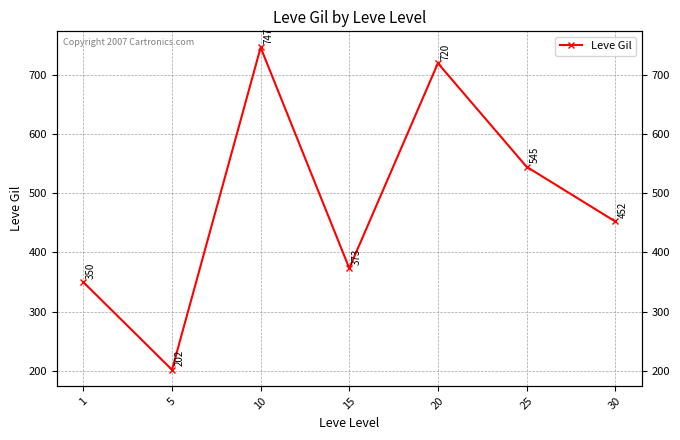

What is the sum of the values at 30 and 10?

1199.2